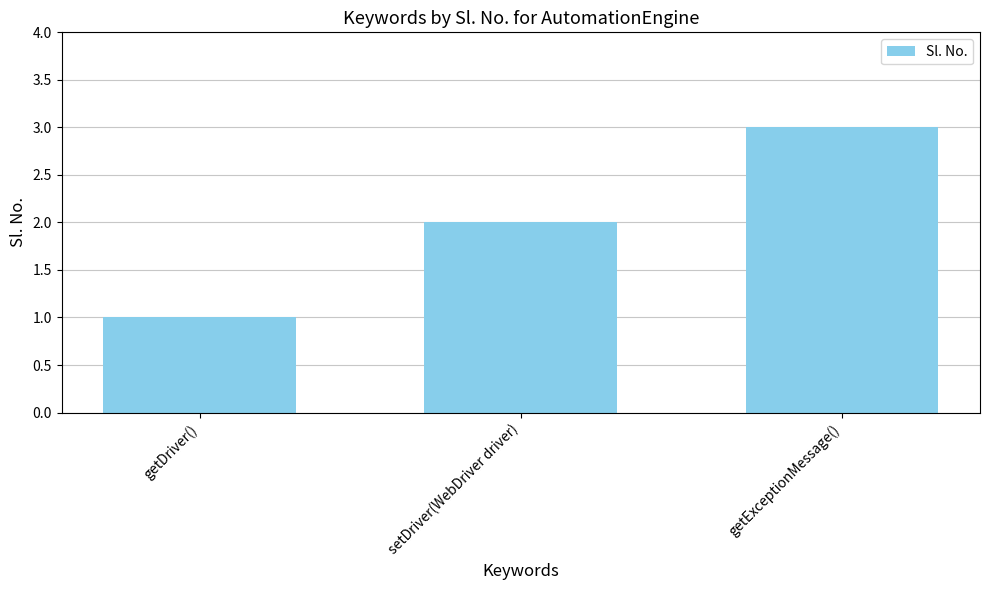

What is the approximate value at getDriver()?

1